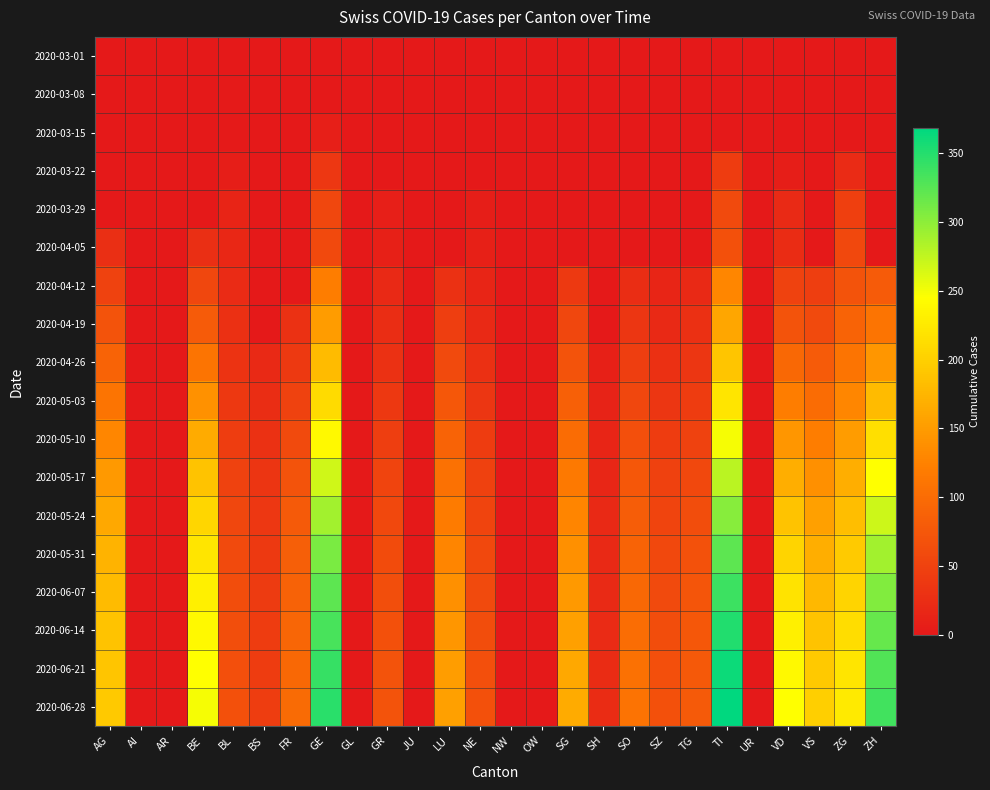

At UR, list the series in order from smallest to largest.

2020-03-01, 2020-03-08, 2020-03-15, 2020-03-22, 2020-03-29, 2020-04-05, 2020-04-12, 2020-04-19, 2020-04-26, 2020-05-03, 2020-05-10, 2020-05-17, 2020-05-24, 2020-05-31, 2020-06-07, 2020-06-14, 2020-06-21, 2020-06-28